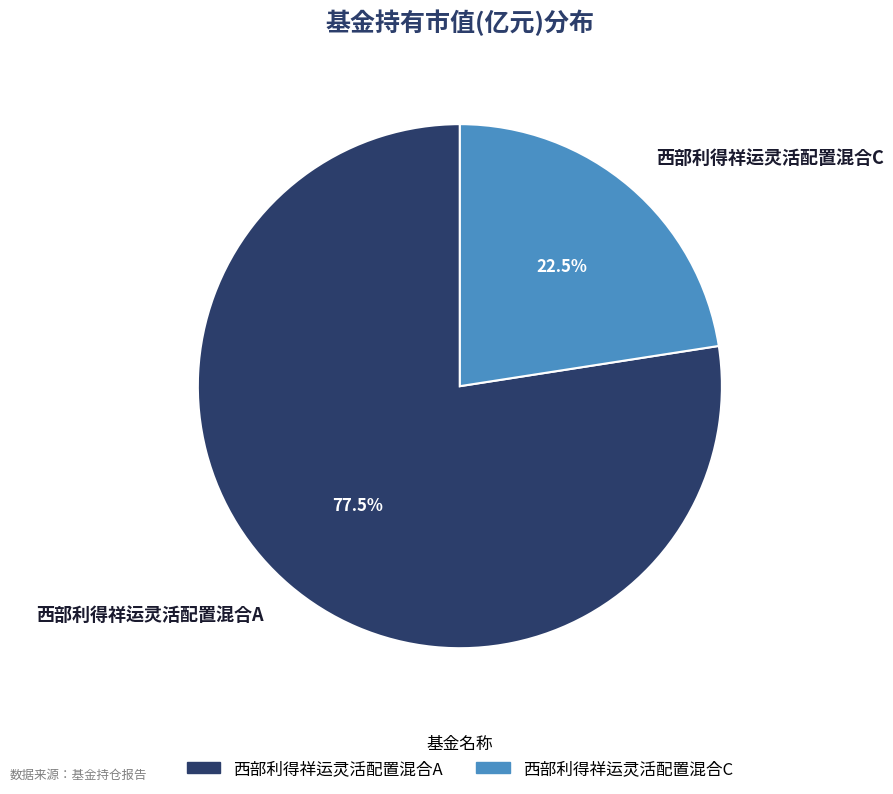

To the nearest percent, what is the average slice percentage?

50%